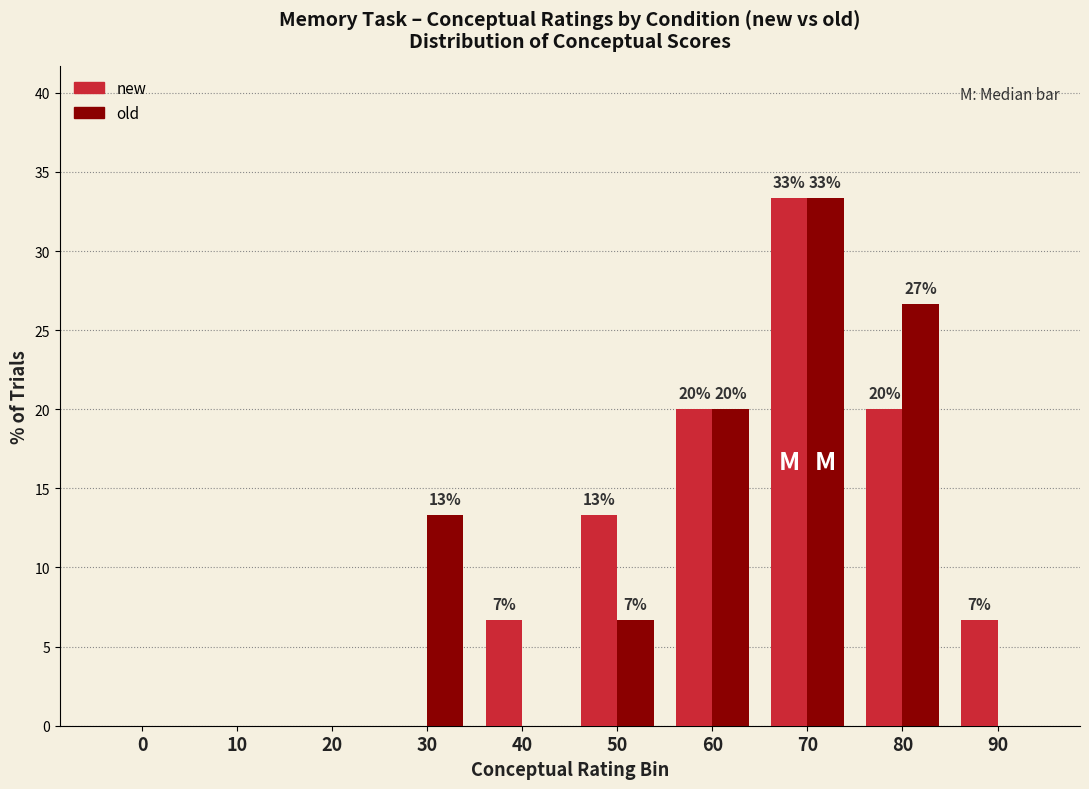

What are all the series names shown in the legend?

new, old